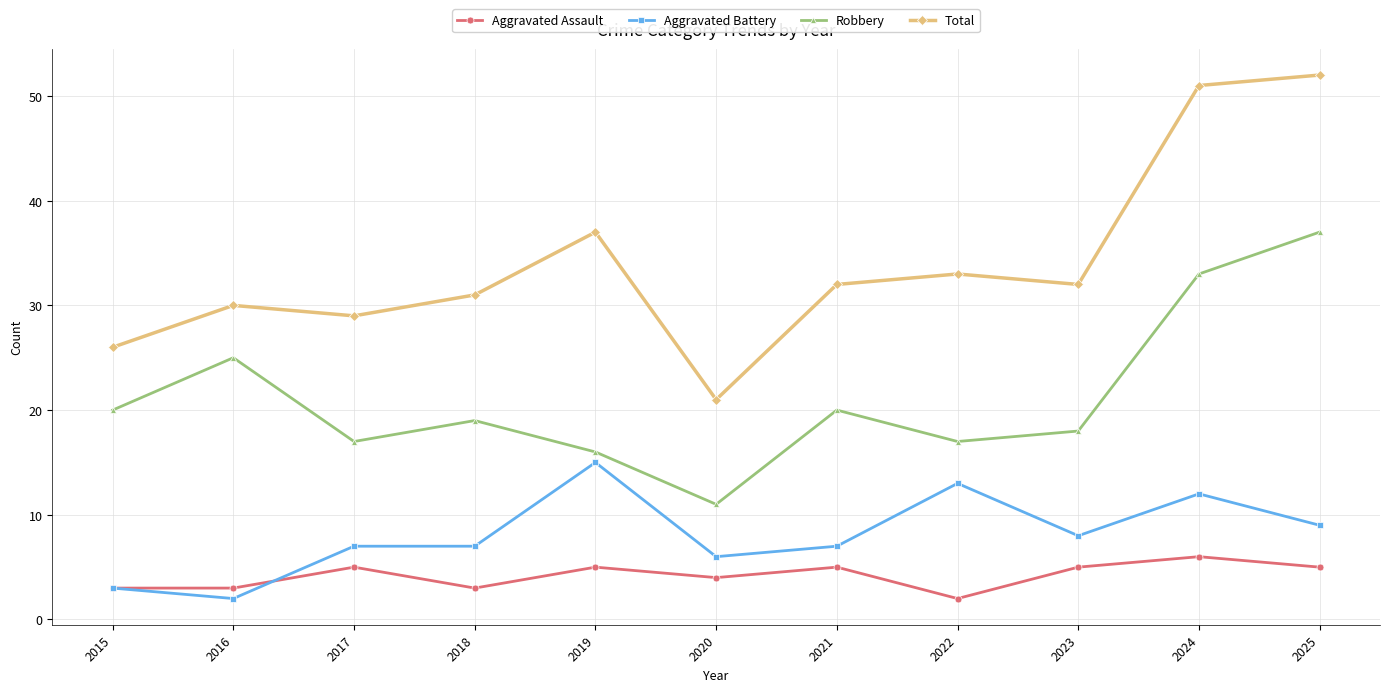

Which series has the widest spread of values?

Total